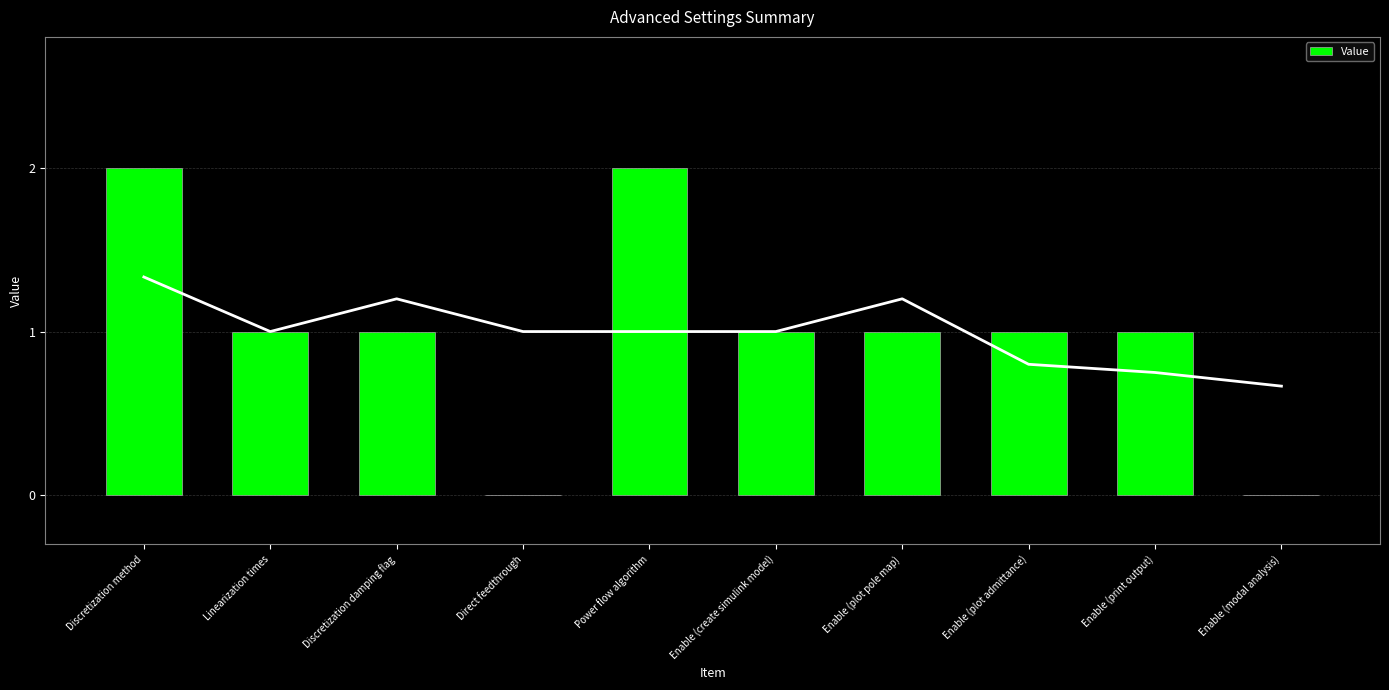

What is the maximum value shown in the chart?

2